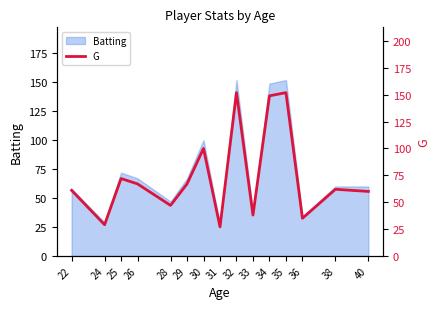

Reading left to right, transcribe all the data shown in this chart.

61	29	72	67	47	67	100	27	152	38	149	152	35	62	60